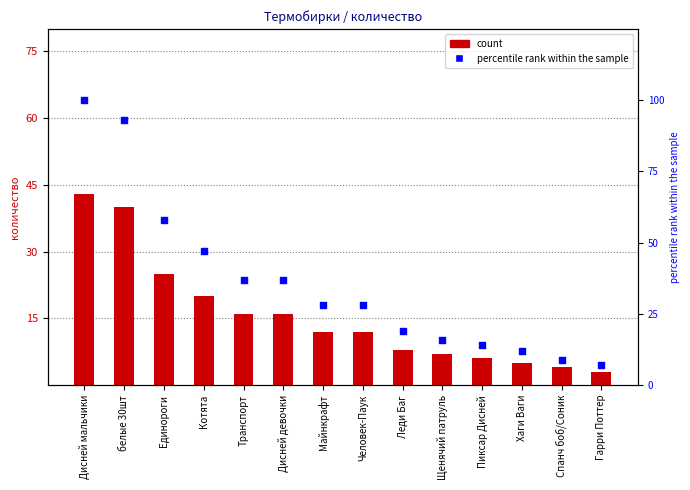

Which series reaches the maximum Y coordinate?

percentile rank